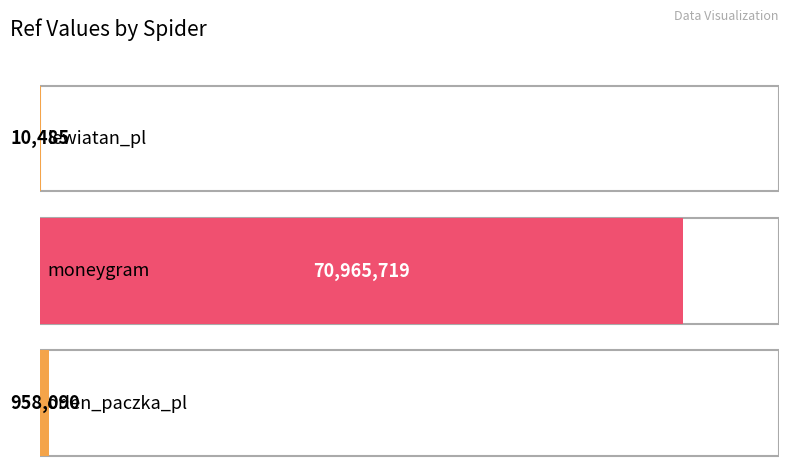

List the labels in order of value, smallest first.

lewiatan_pl, orlen_paczka_pl, moneygram